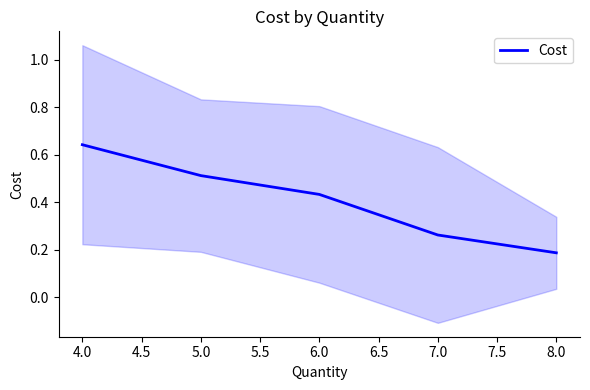

At which label does Cost reach its peak?

4.0